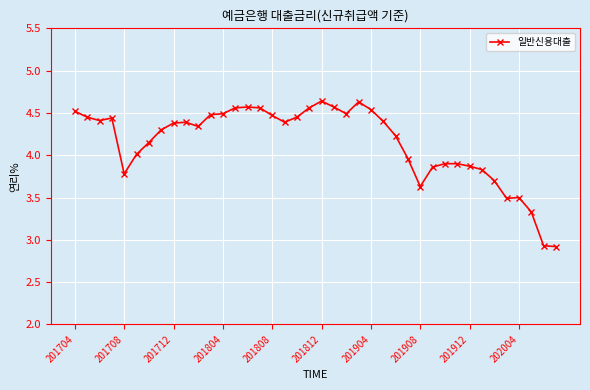

What is the minimum value shown in the chart?

2.9